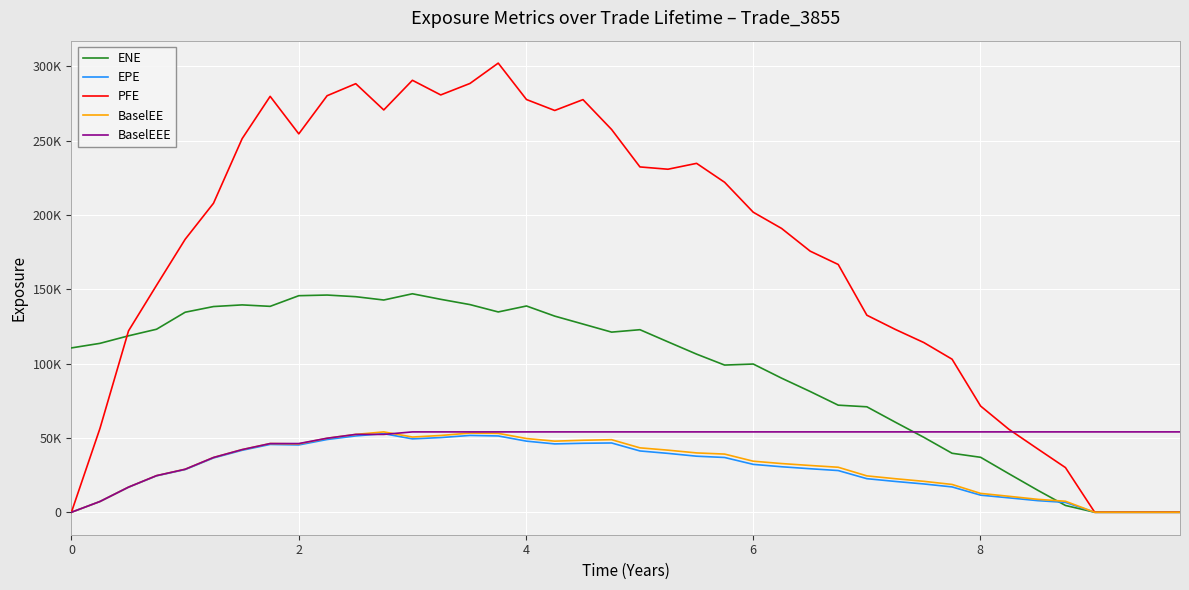

What are all the series names shown in the legend?

ENE, EPE, PFE, BaselEE, BaselEEE